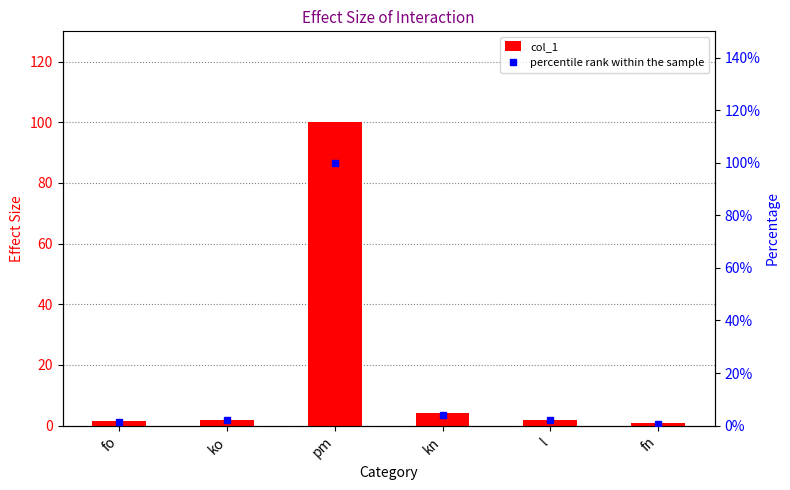

What is the difference between the maximum and minimum values in the col_1 series?

99.2